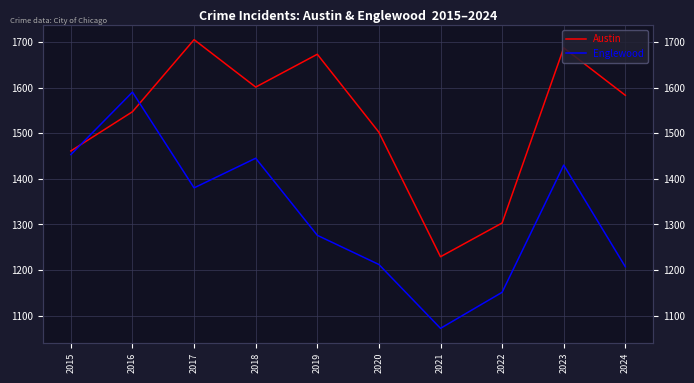

Where does the Austin series first go above 1583?

2017